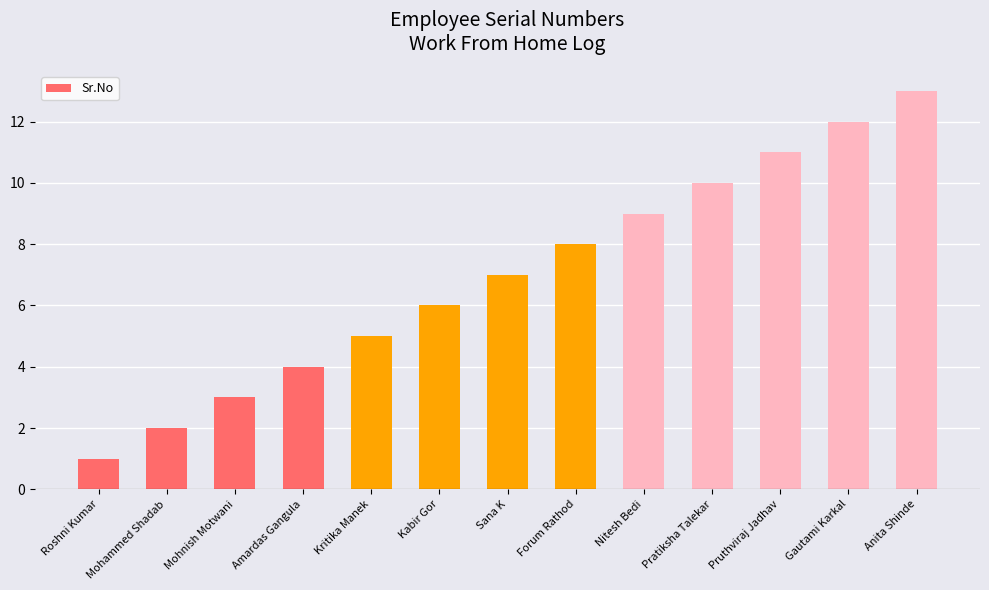

What is the smallest value displayed?

1